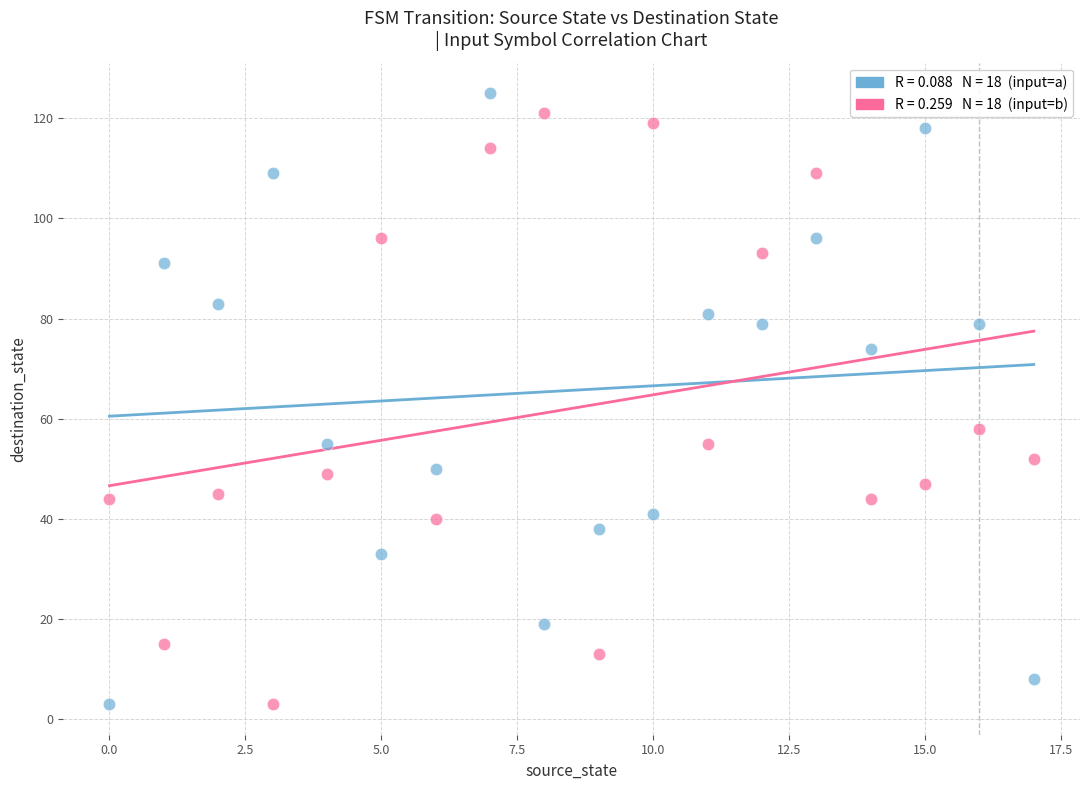

Across all series, what Y value is closest to 64?

58